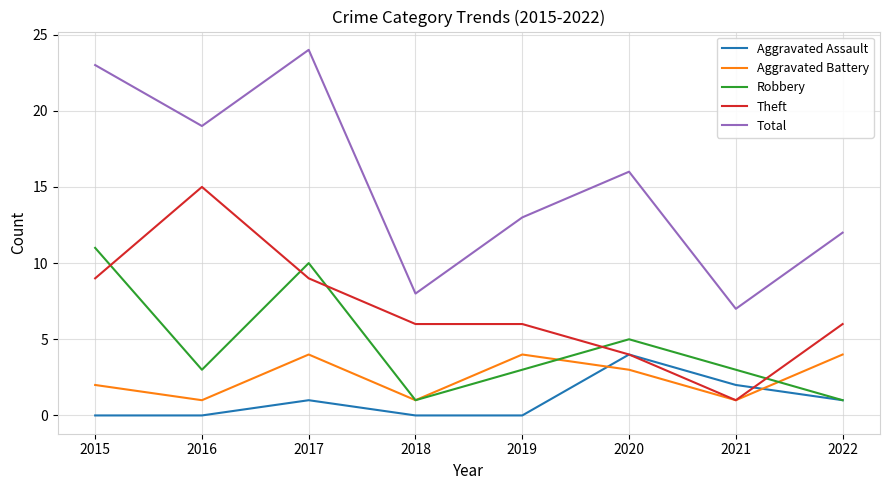

Reading right to left, list all the values displayed in this chart.

Aggravated Assault: 1	2	4	0	0	1	0	0
Aggravated Battery: 4	1	3	4	1	4	1	2
Robbery: 1	3	5	3	1	10	3	11
Theft: 6	1	4	6	6	9	15	9
Total: 12	7	16	13	8	24	19	23